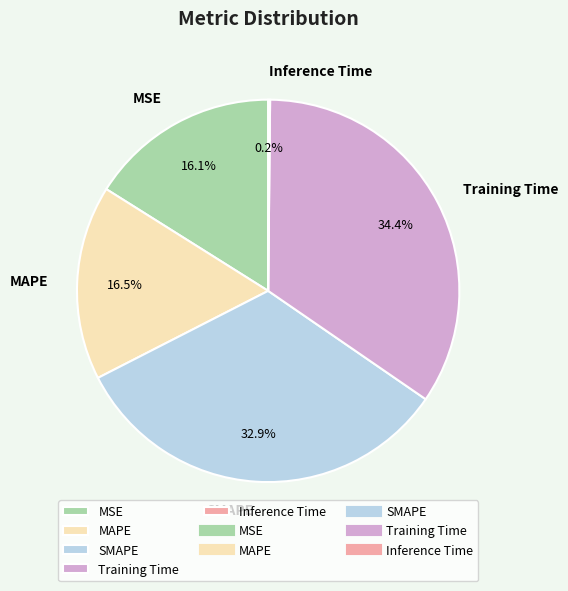

What is the largest slice in the pie chart?

Training Time